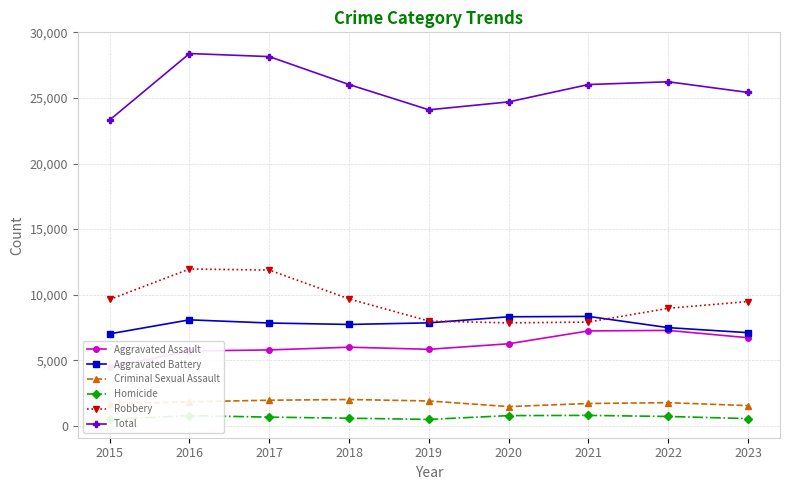

Reading left to right, what are all the values shown in this chart?

Aggravated Assault: 2015=4480	2016=5712	2017=5793	2018=6001	2019=5841	2020=6263	2021=7242	2022=7281	2023=6721
Aggravated Battery: 2015=7019	2016=8086	2017=7845	2018=7735	2019=7857	2020=8320	2021=8347	2022=7492	2023=7108
Criminal Sexual Assault: 2015=1688	2016=1841	2017=1960	2018=2014	2019=1904	2020=1473	2021=1710	2022=1773	2023=1549
Homicide: 2015=496	2016=786	2017=672	2018=589	2019=498	2020=787	2021=804	2022=720	2023=559
Robbery: 2015=9638	2016=11960	2017=11880	2018=9681	2019=7995	2020=7855	2021=7918	2022=8965	2023=9481
Total: 2015=23321	2016=28385	2017=28150	2018=26020	2019=24095	2020=24698	2021=26021	2022=26231	2023=25418